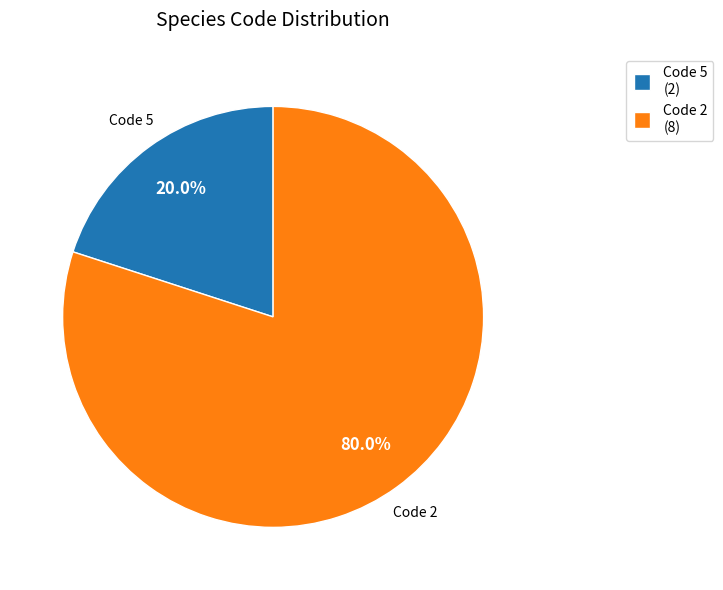

Does Code 2 account for over 50% of the chart?

Yes